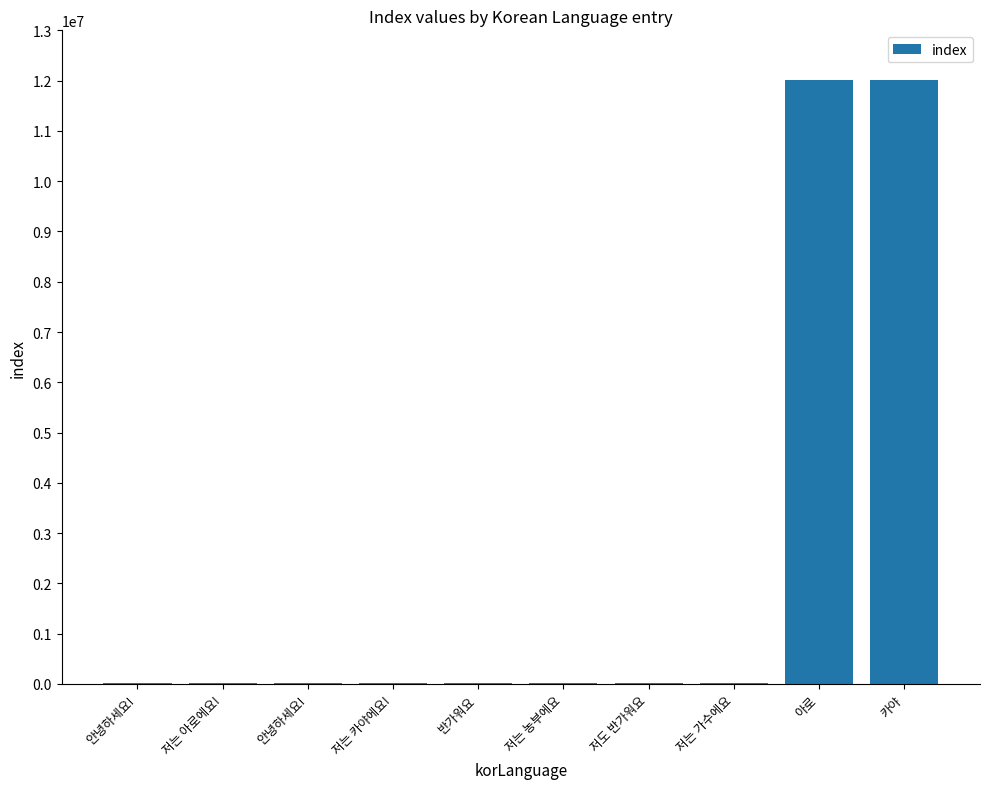

At which category does the chart reach its peak across all series?

카야